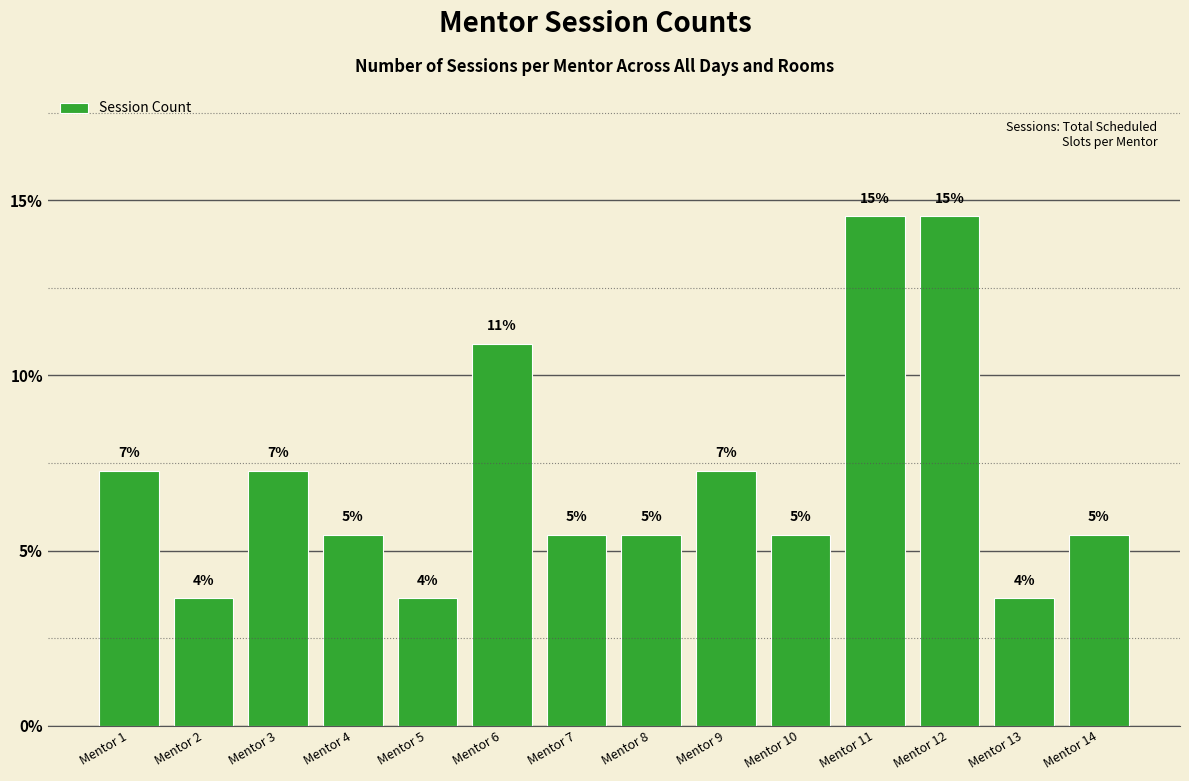

Which has a higher value, Mentor 9 or Mentor 6?

Mentor 6